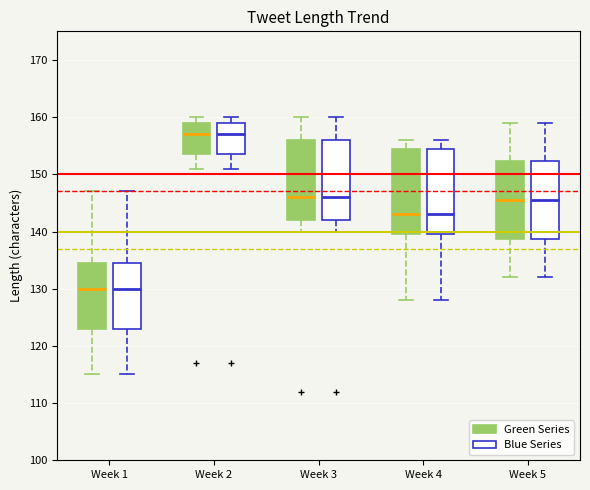

Reading left to right, read every box against the y-axis: the position of its median line, the range the box covers, and the ends of its whiskers. The values are not printed on the chart, so give them approximately, as read against the axis.

Week 1 (Green Series): median 130, box 123 to 135, whiskers 115 to 147
Week 1 (Blue Series): median 130, box 123 to 135, whiskers 115 to 147
Week 2 (Green Series): median 157, box 154 to 159, whiskers 151 to 160
Week 2 (Blue Series): median 157, box 154 to 159, whiskers 151 to 160
Week 3 (Green Series): median 146, box 142 to 156, whiskers 140 to 160
Week 3 (Blue Series): median 146, box 142 to 156, whiskers 140 to 160
Week 4 (Green Series): median 143, box 140 to 155, whiskers 128 to 156
Week 4 (Blue Series): median 143, box 140 to 155, whiskers 128 to 156
Week 5 (Green Series): median 146, box 139 to 152, whiskers 132 to 159
Week 5 (Blue Series): median 146, box 139 to 152, whiskers 132 to 159